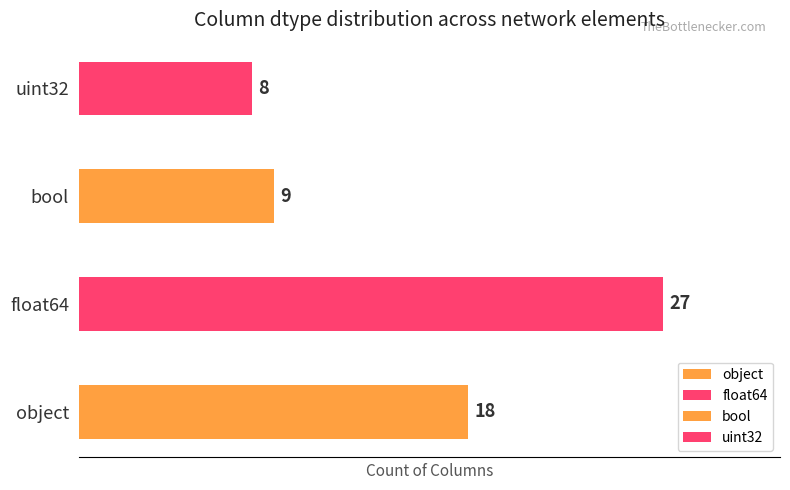

List the labels in order of value, largest first.

float64, object, bool, uint32